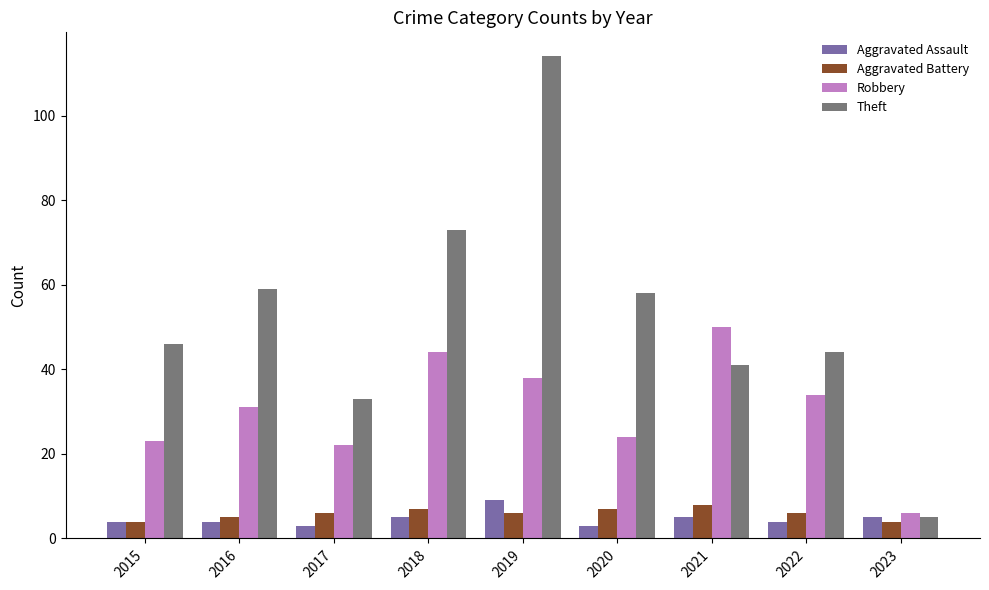

What is the value of the Aggravated Battery bar at the 3rd from the left?

6